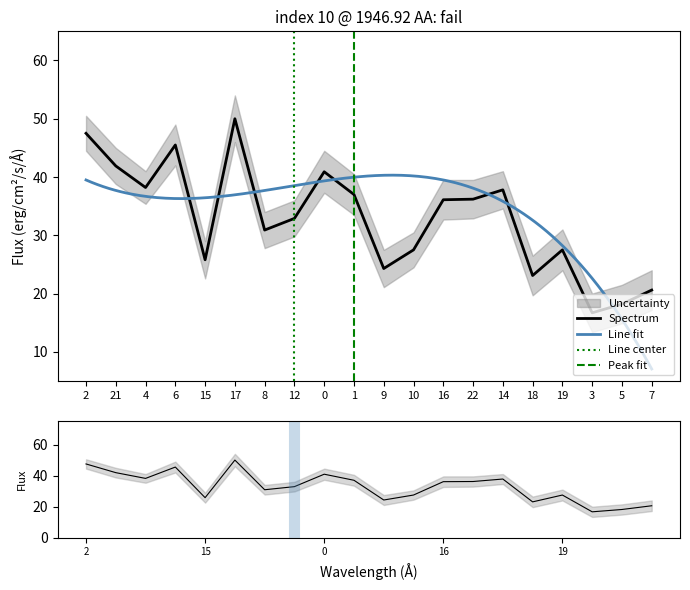

What is the minimum value shown in the chart?

16.7